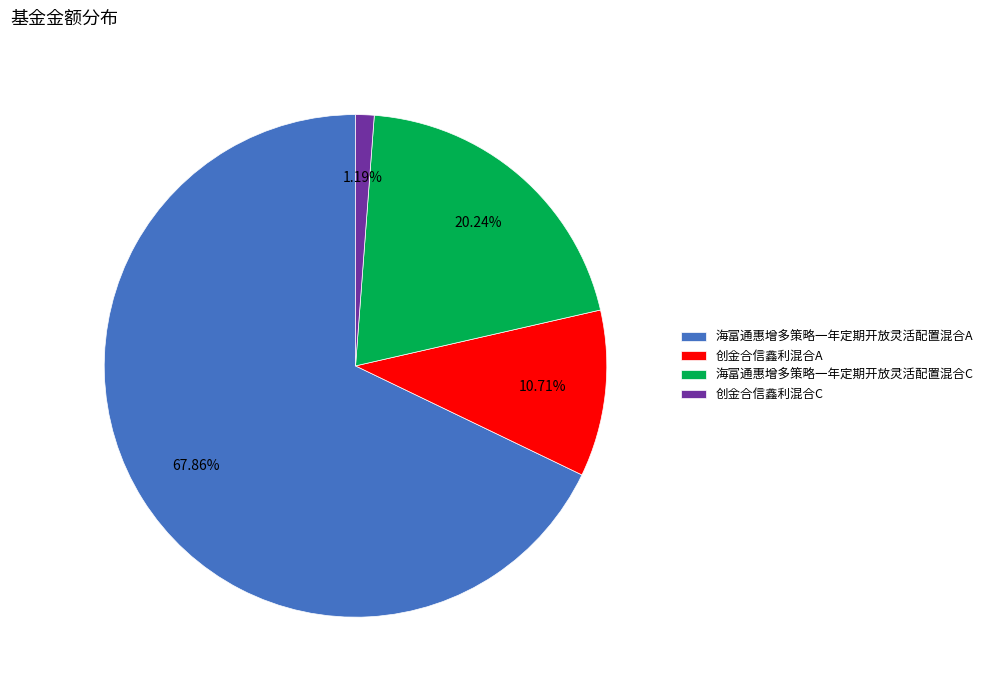

Count the number of slices in the pie.

4